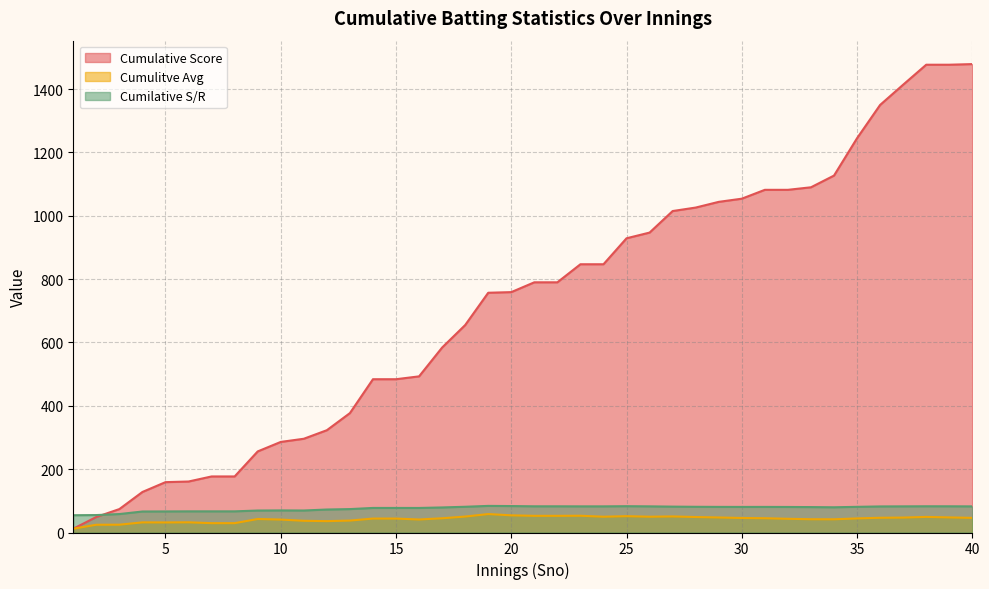

How many intersections are there between Cumilative S/R and Cumulative Score?

1